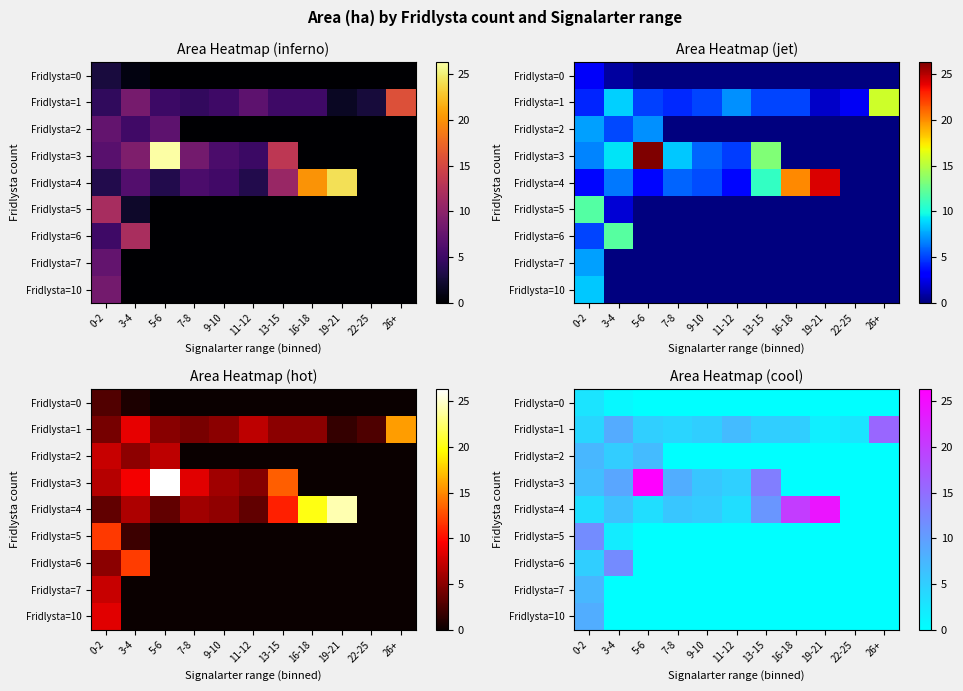

List the series in order of their peak value, highest first.

Fridlysta=3, Fridlysta=4, Fridlysta=1, Fridlysta=6, Fridlysta=5, Fridlysta=10, Fridlysta=2, Fridlysta=7, Fridlysta=0